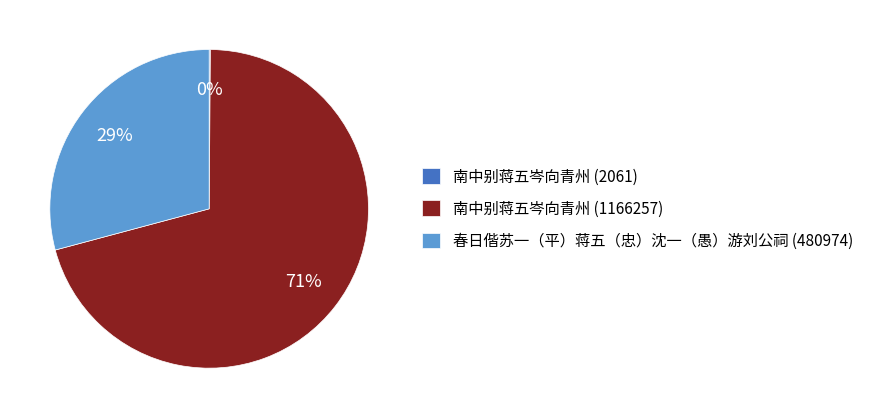

What is the largest slice in the pie chart?

南中别蒋五岑向青州 (1166257)